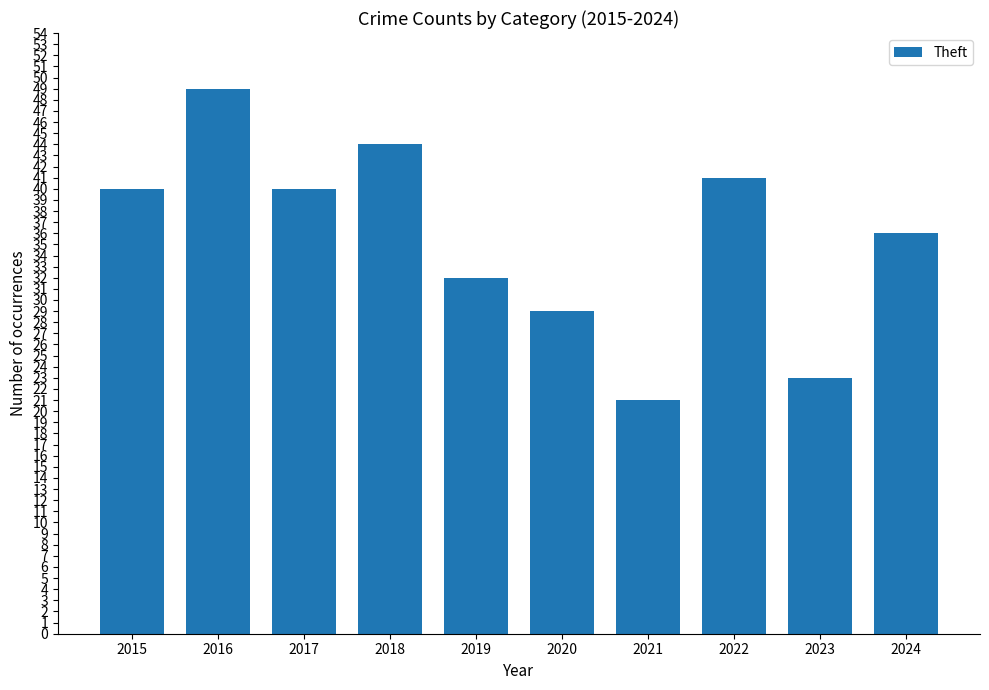

Reading left to right, transcribe all the data shown in this chart.

2015=40	2016=49	2017=40	2018=44	2019=32	2020=29	2021=21	2022=41	2023=23	2024=36